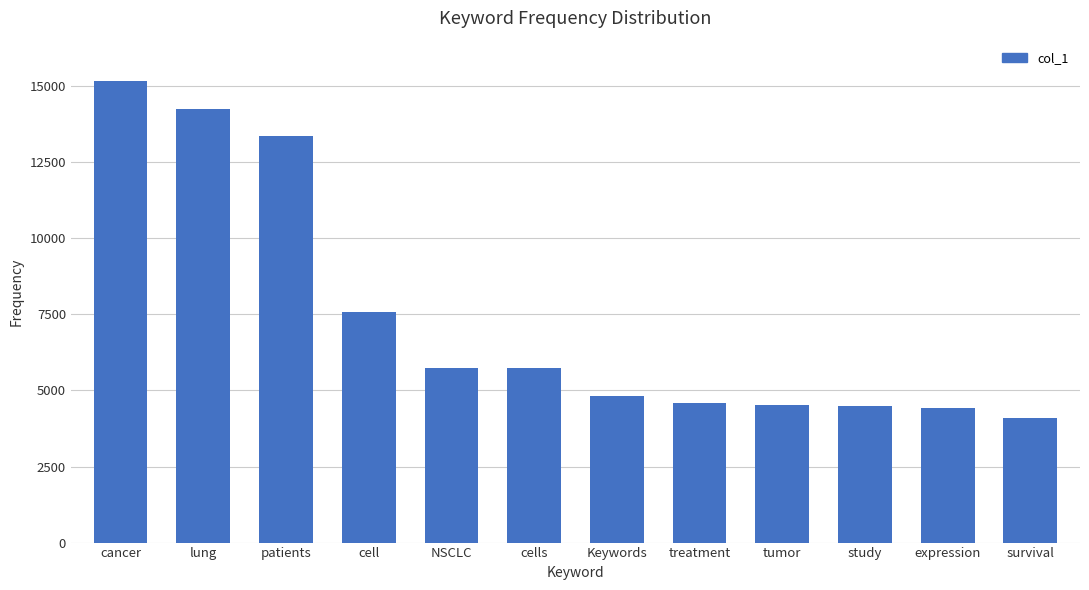

Does the chart contain any negative values?

No